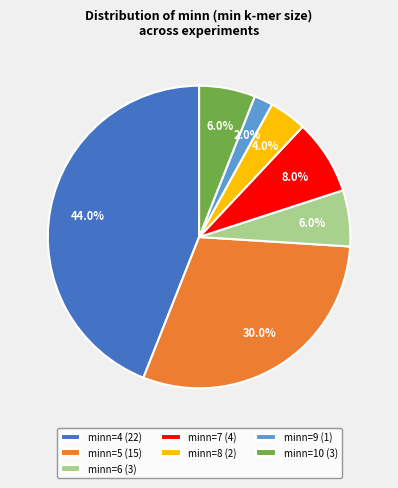

What is the total percentage of minn=7 (4) and minn=6 (3)?

14.0%